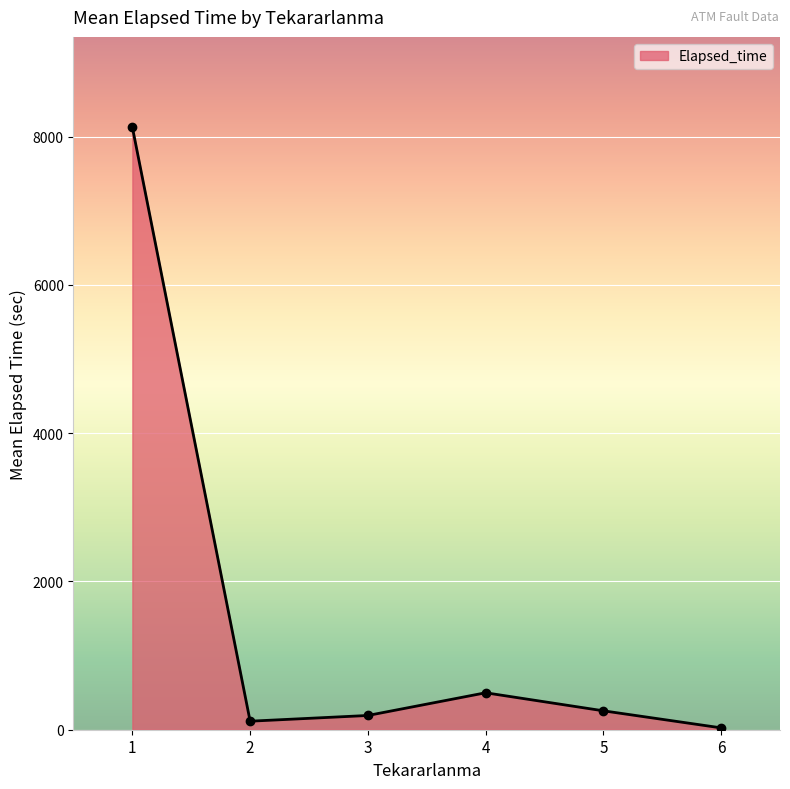

What is the ratio of the value at 5 to the value at 4?

0.5